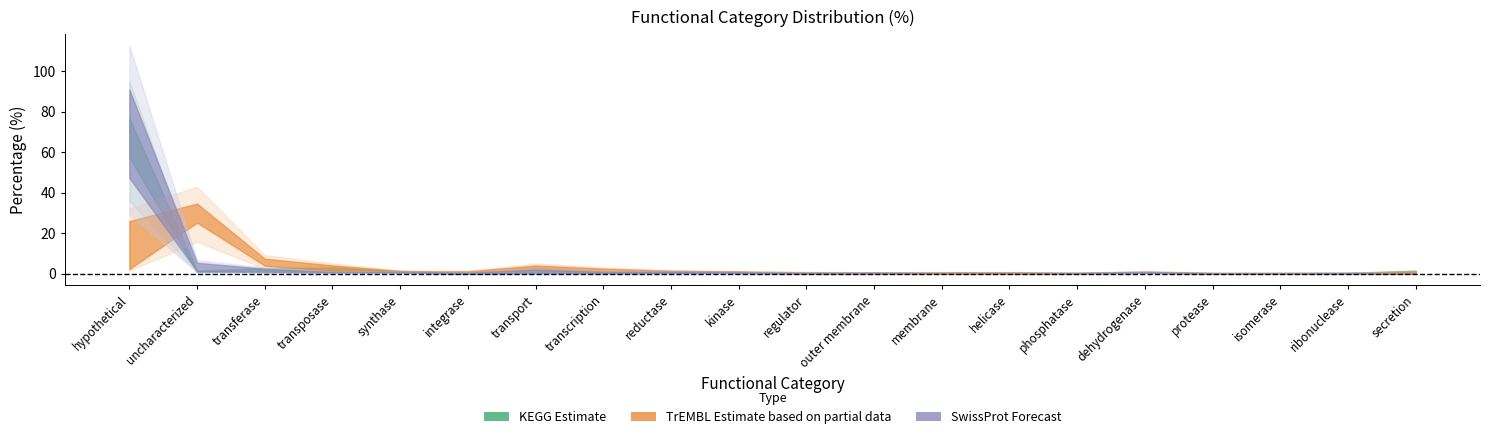

What is the value of the KEGG_Sruber_% point at the 15th from the left?

0.4